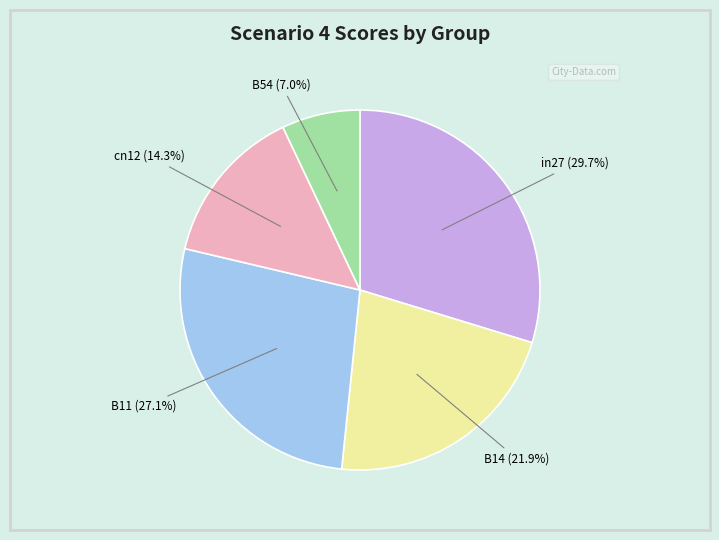

To the nearest percent, what is the combined percentage of cn12 and B14?

36%